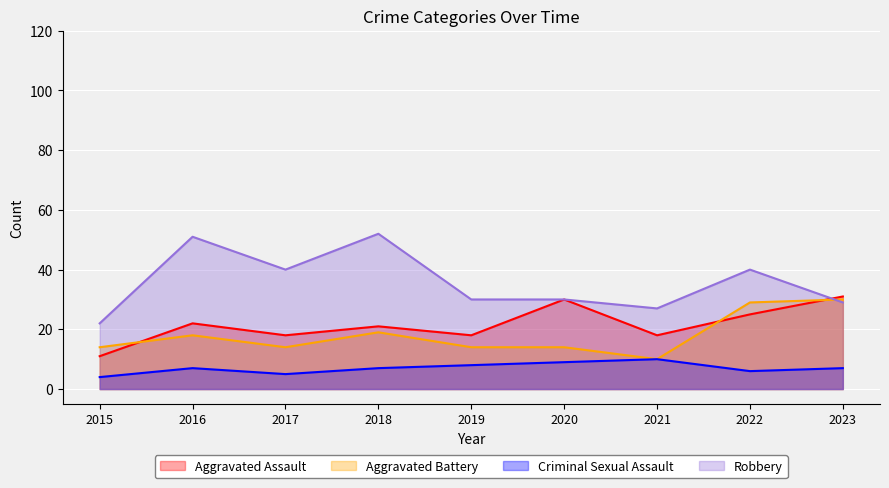

Reading right to left, extract all data points from this chart.

Aggravated Assault: 2023=31	2022=25	2021=18	2020=30	2019=18	2018=21	2017=18	2016=22	2015=11
Aggravated Battery: 2023=30	2022=29	2021=10	2020=14	2019=14	2018=19	2017=14	2016=18	2015=14
Criminal Sexual Assault: 2023=7	2022=6	2021=10	2020=9	2019=8	2018=7	2017=5	2016=7	2015=4
Robbery: 2023=29	2022=40	2021=27	2020=30	2019=30	2018=52	2017=40	2016=51	2015=22